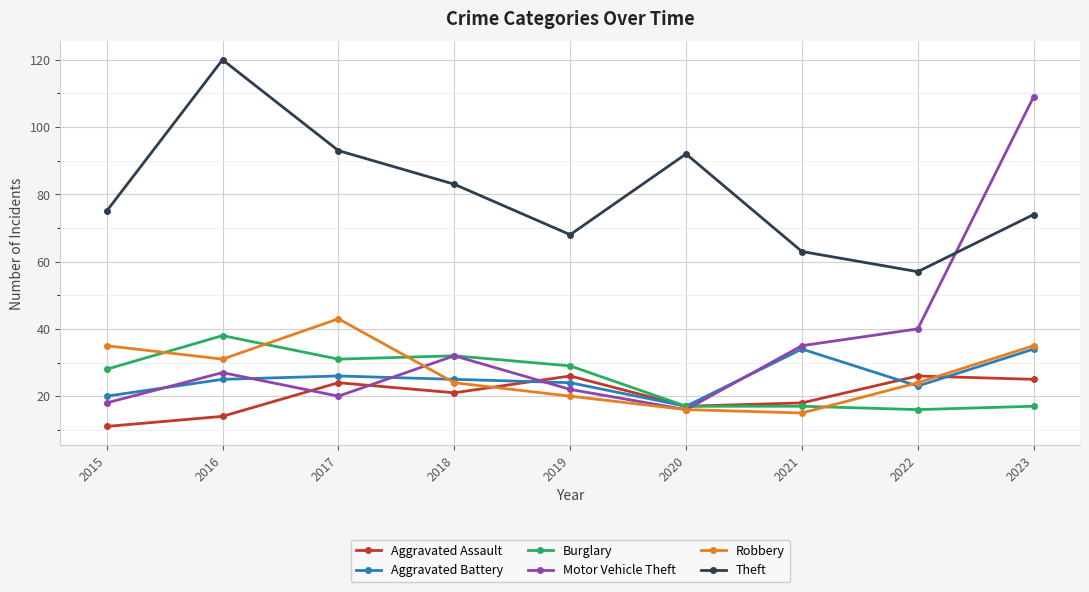

Read the Motor Vehicle Theft value at 2020, to the nearest 5.

15